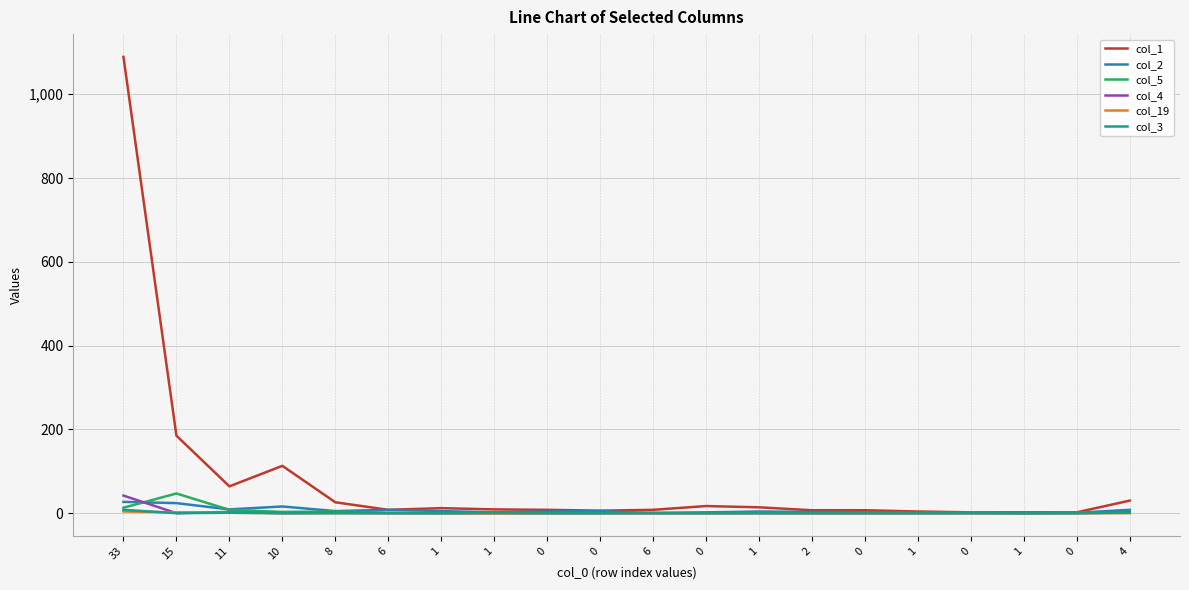

What are all the series names shown in the legend?

col_1, col_2, col_5, col_4, col_19, col_3